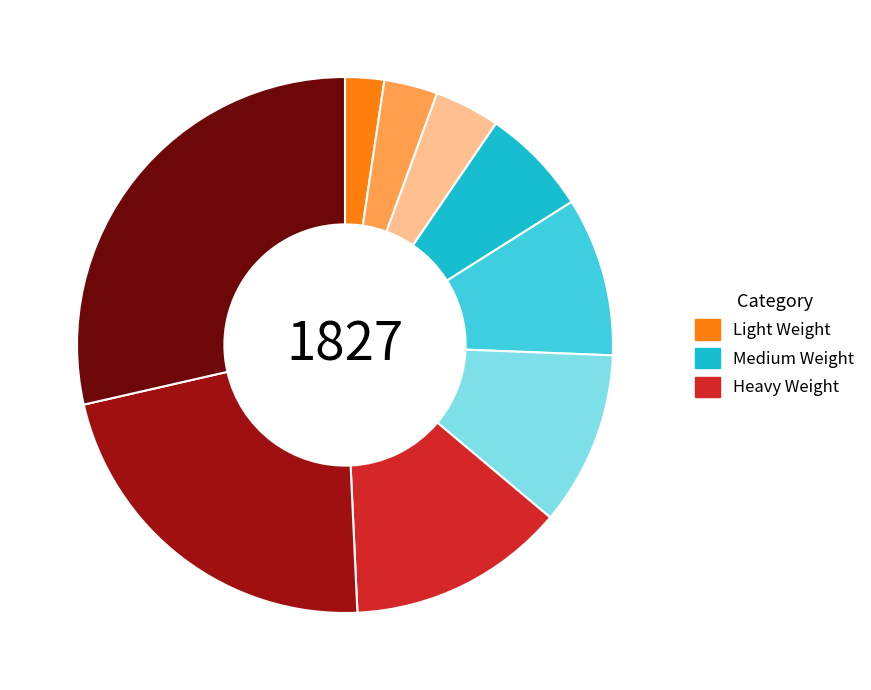

Is there a majority slice in this chart?

No